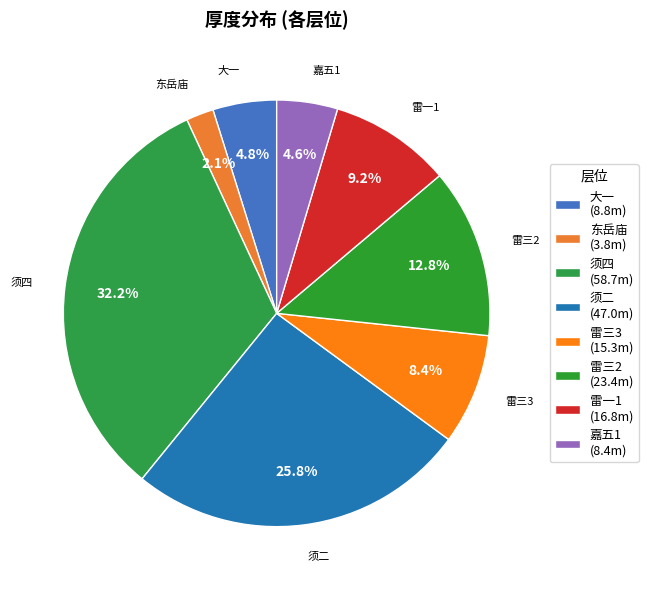

What is the ratio of the value at 东岳庙 to the value at 大一?

0.4